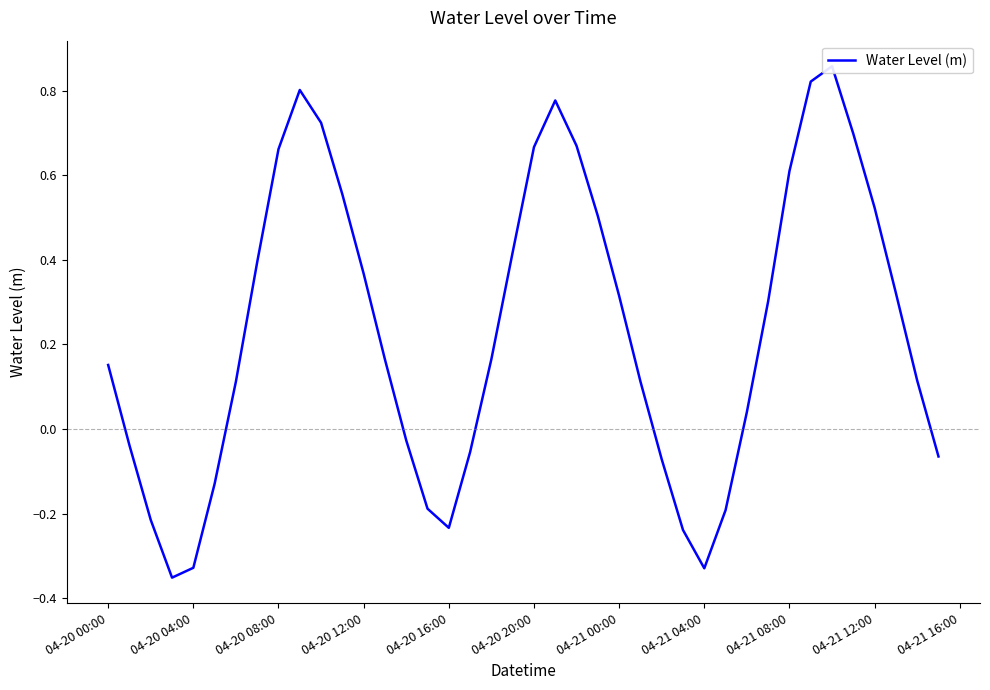

How many values are above zero?

26